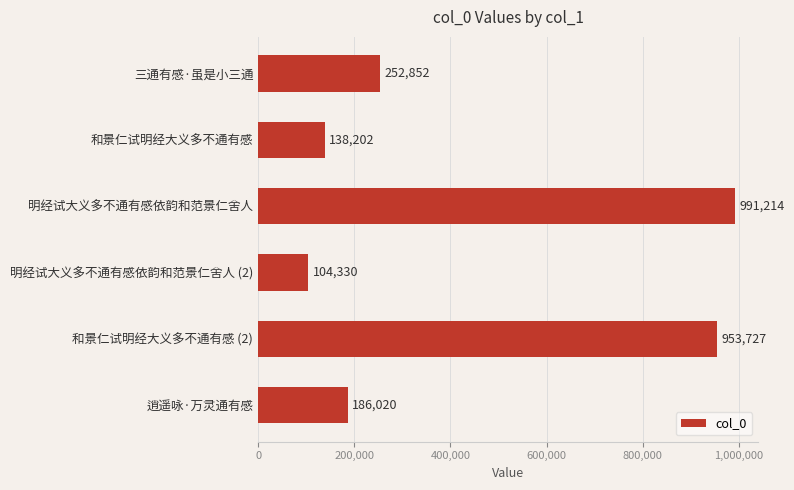

True or false: the data shows 1250932 at 和景仁试明经大义多不通有感 (2).

False